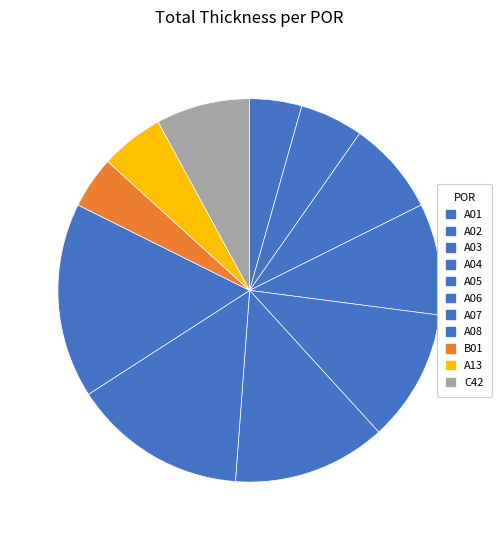

Which has a higher value, A02 or A05?

A05